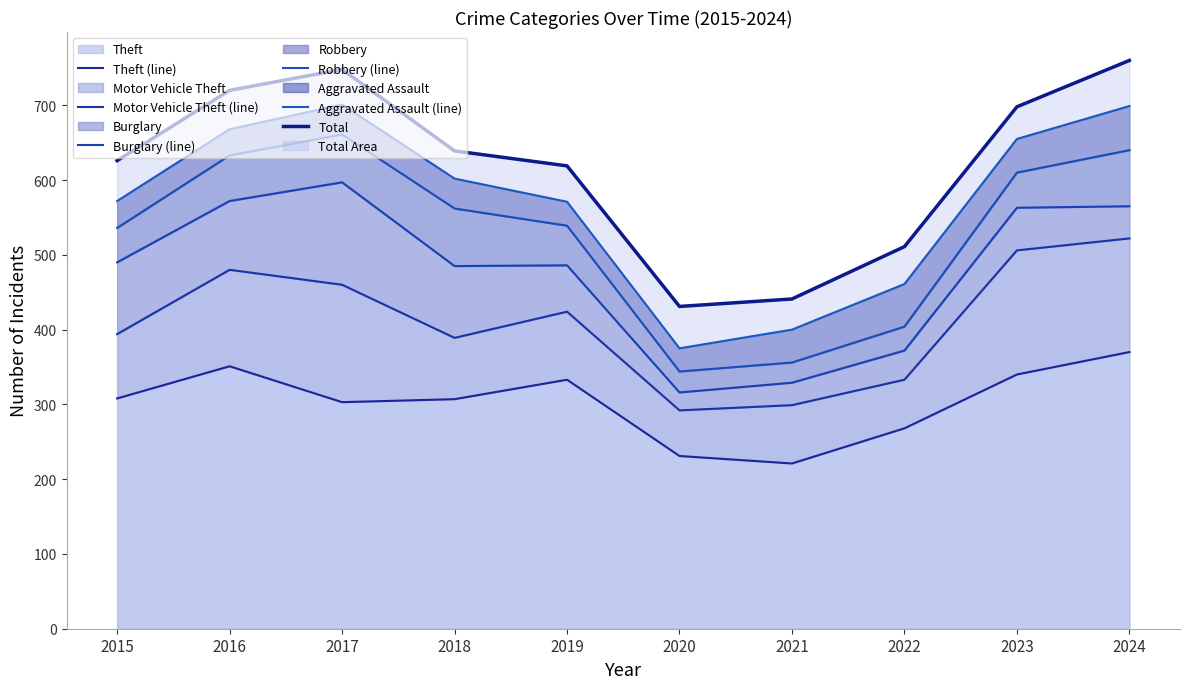

Which series has the largest total across all categories?

Total